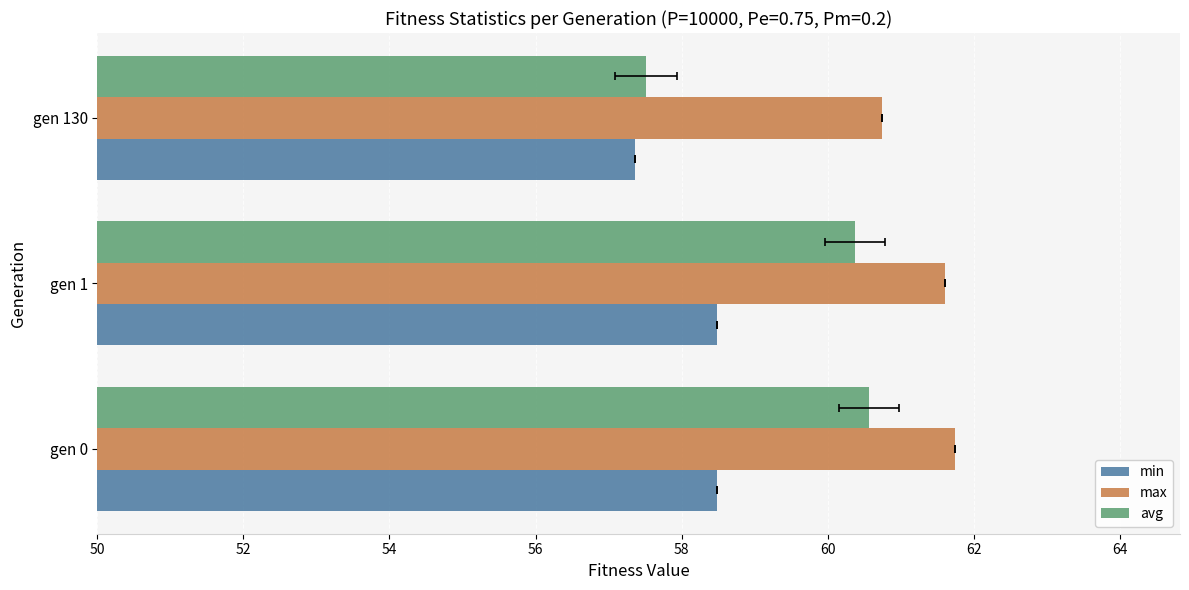

What is the value of the max bar at the 2nd from the left?

61.6